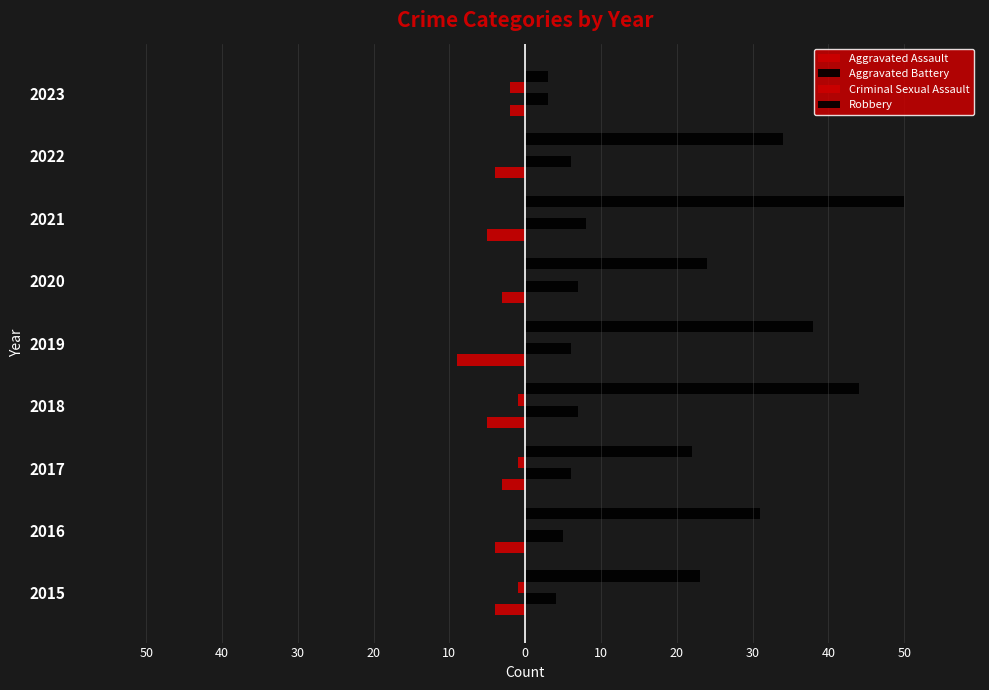

What is the difference between the maximum and second lowest values in the Aggravated Assault series?

3